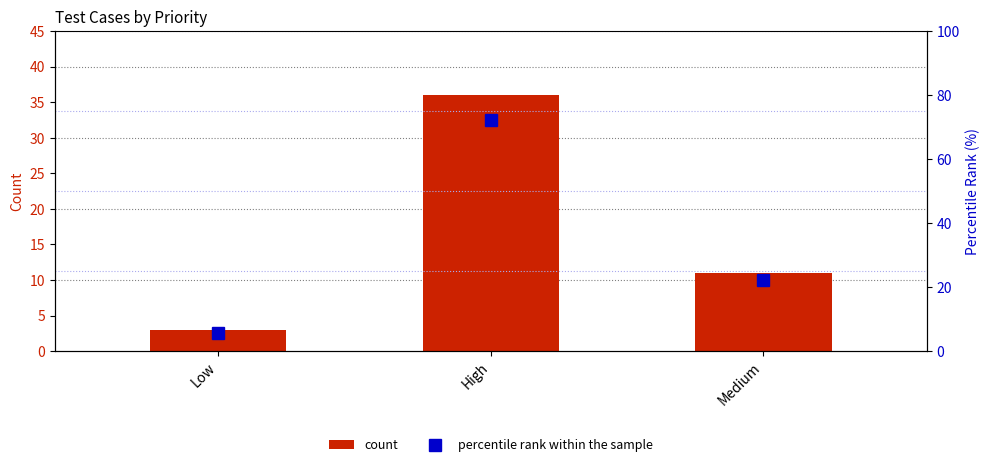

How many values in the Count of Test Cases series exceed 11?

1